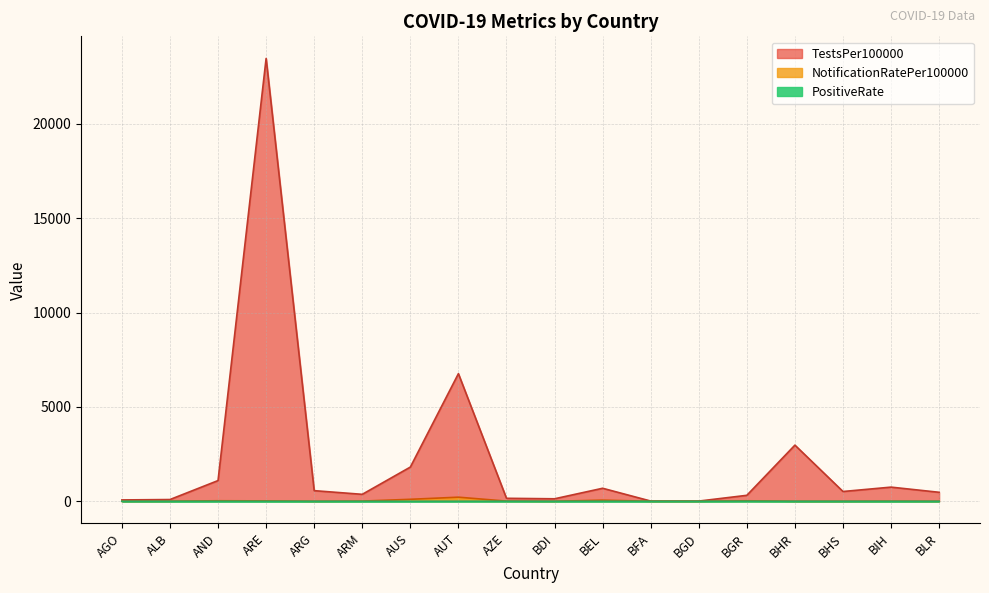

Reading left to right, extract all data points from this chart.

TestsPer100000: AGO=70.9	ALB=91.9	AND=1097.0	ARE=23467.4	ARG=562.3	ARM=368.0	AUS=1812.4	AUT=6763.6	AZE=157.3	BDI=131.4	BEL=689.2	BFA=11.5	BGD=9.7	BGR=315.6	BHR=2975.4	BHS=517.5	BIH=749.5	BLR=475.4
NotificationRatePer100000: AGO=0.1	ALB=2.4	AND=27.6	ARE=19.9	ARG=0.0	ARM=9.0	AUS=104.2	AUT=216.5	AZE=8.4	BDI=0.3	BEL=59.0	BFA=0.0	BGD=0.0	BGR=26.1	BHR=0.0	BHS=0.0	BIH=4.5	BLR=0.0
PositiveRate: AGO=0.1	ALB=0.0	AND=1.0	ARE=0.0	ARG=0.0	ARM=0.0	AUS=0.0	AUT=1.2	AZE=2.5	BDI=0.1	BEL=0.7	BFA=0.0	BGD=0.2	BGR=4.0	BHR=0.0	BHS=0.0	BIH=0.2	BLR=0.0